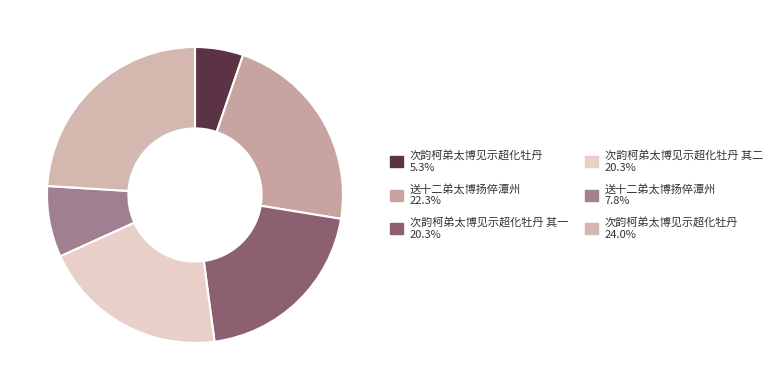

How many slices are in this pie chart?

6